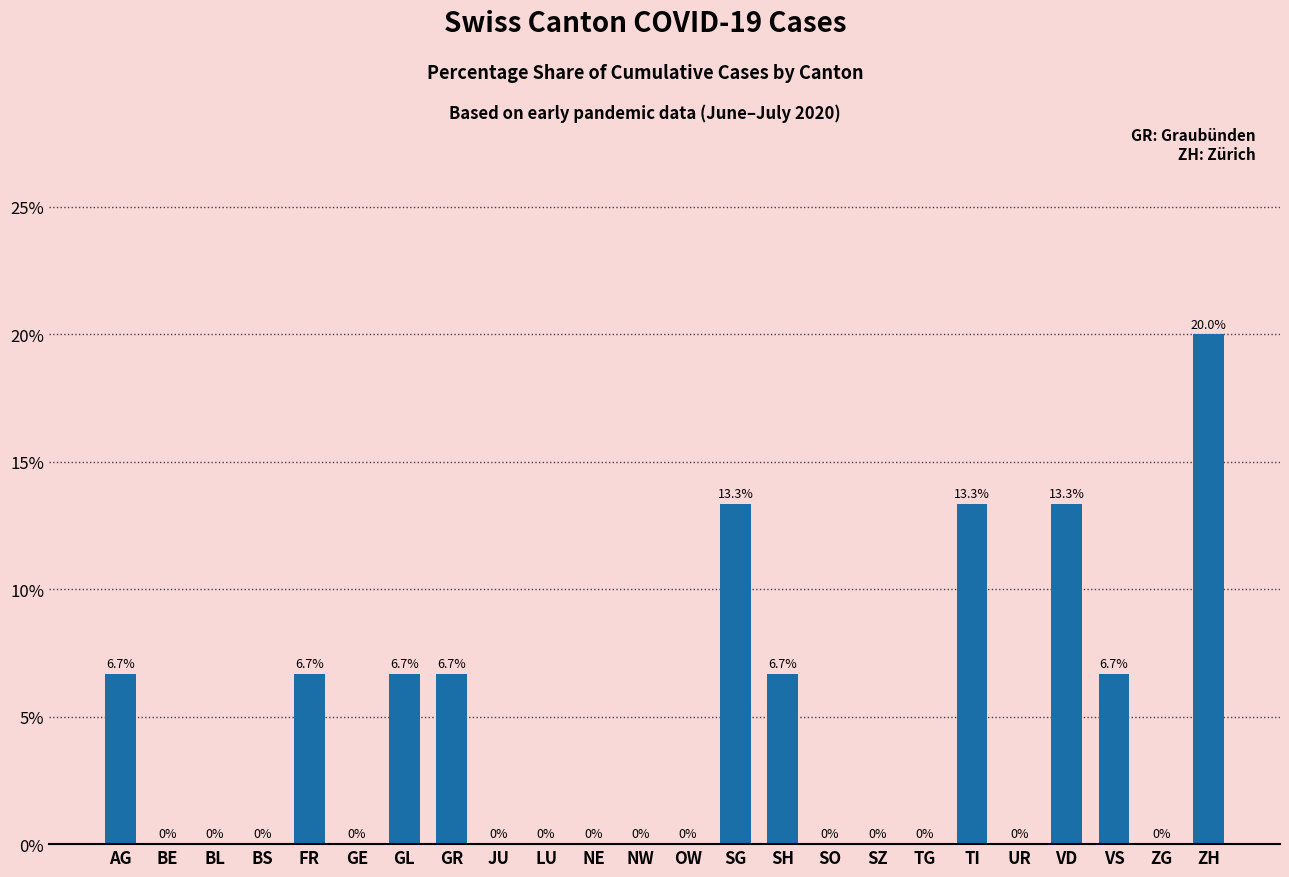

The chart shows a value of 0.0 at LU. True or false?

True